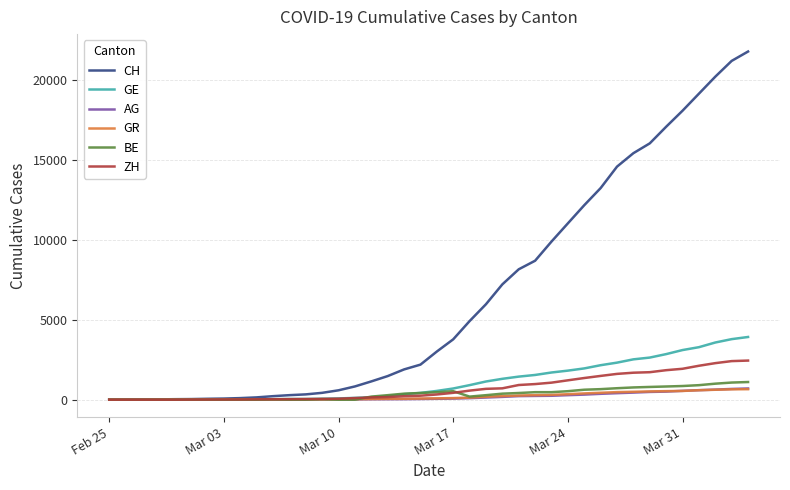

How many categories are shown in the chart?

40